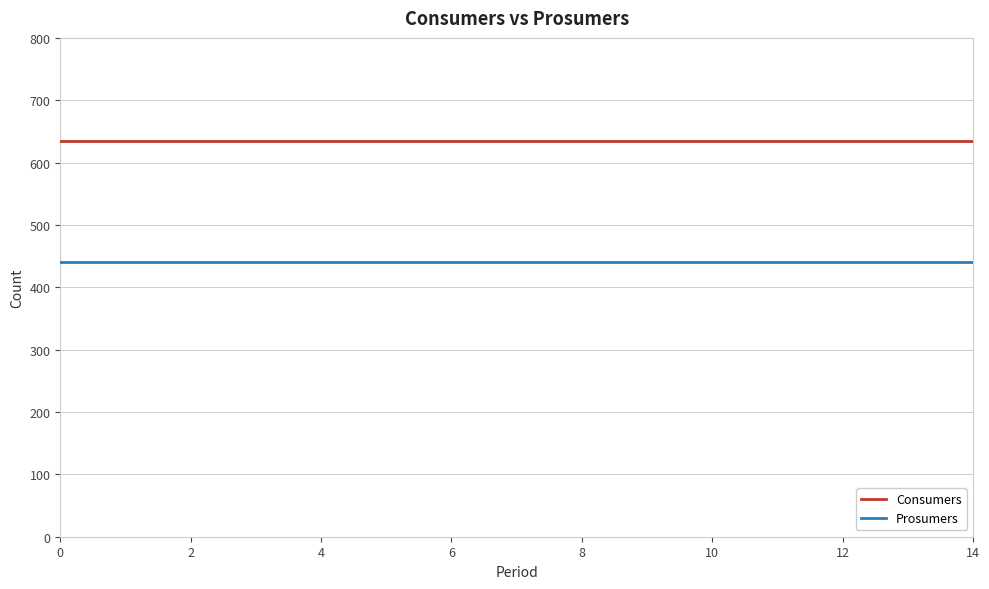

Reading left to right, list all the values displayed in this chart.

Consumers: 635	635	635	635	635	635	635	635	635	635	635	635	635	635	635
Prosumers: 440	440	440	440	440	440	440	440	440	440	440	440	440	440	440